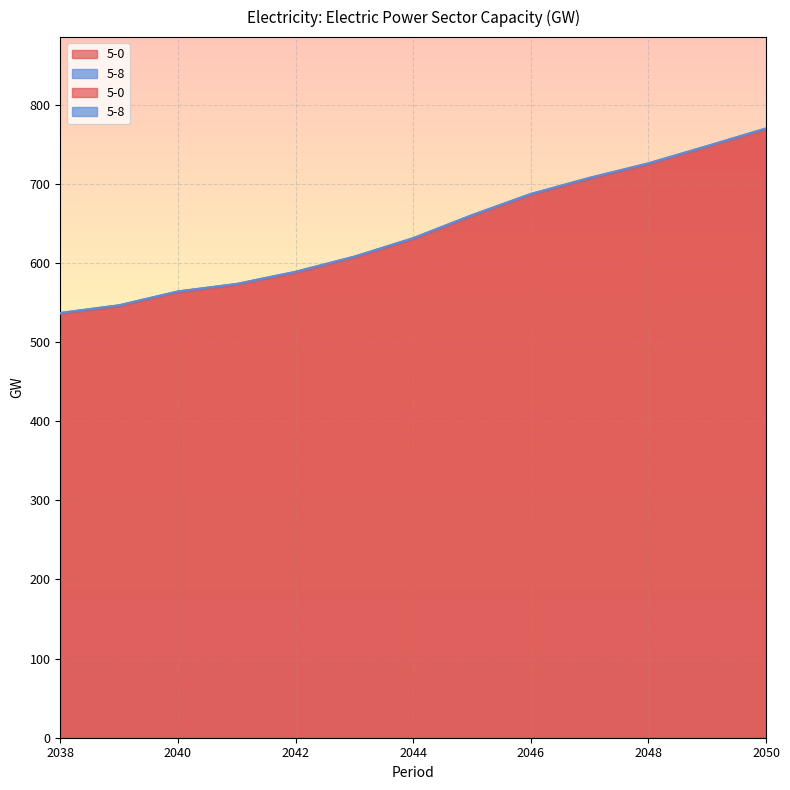

What is the difference between the values at 2041 and 2048?

152.3